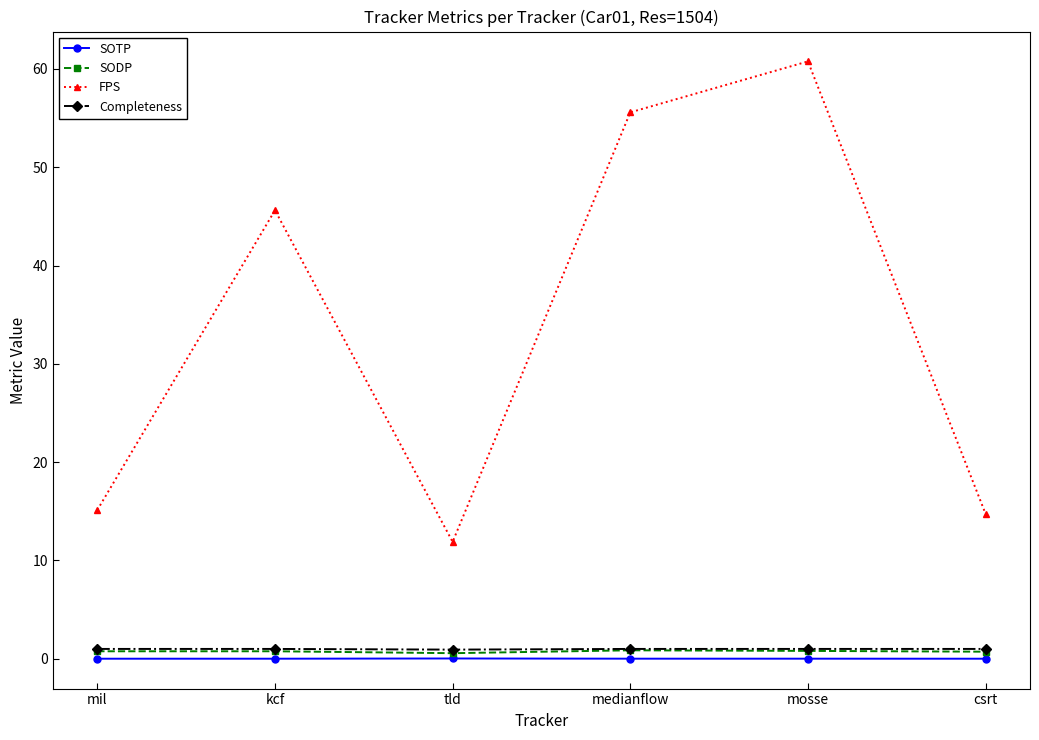

Where is FPS nearest to the value 36?

kcf